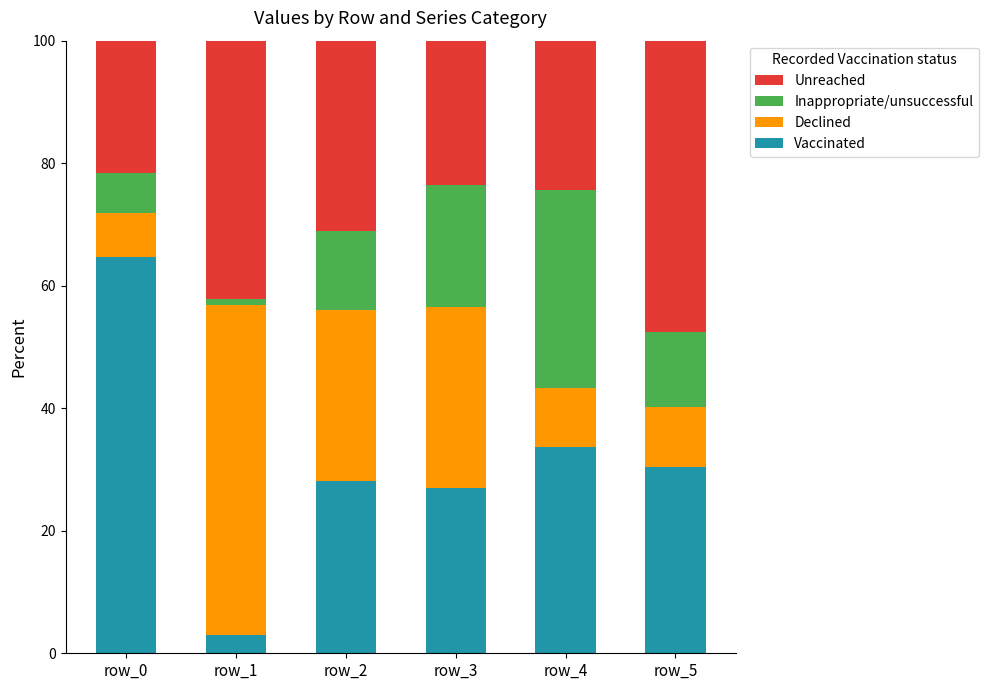

What is the sum of the Vaccinated values at row_2 and row_5?

58.7